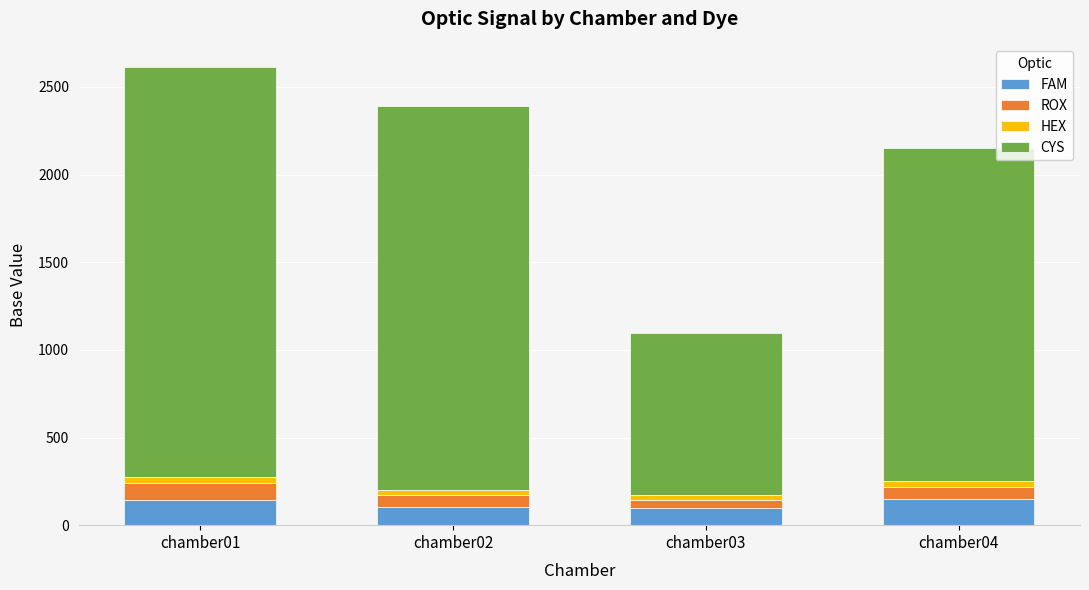

What is the minimum value for FAM?

96